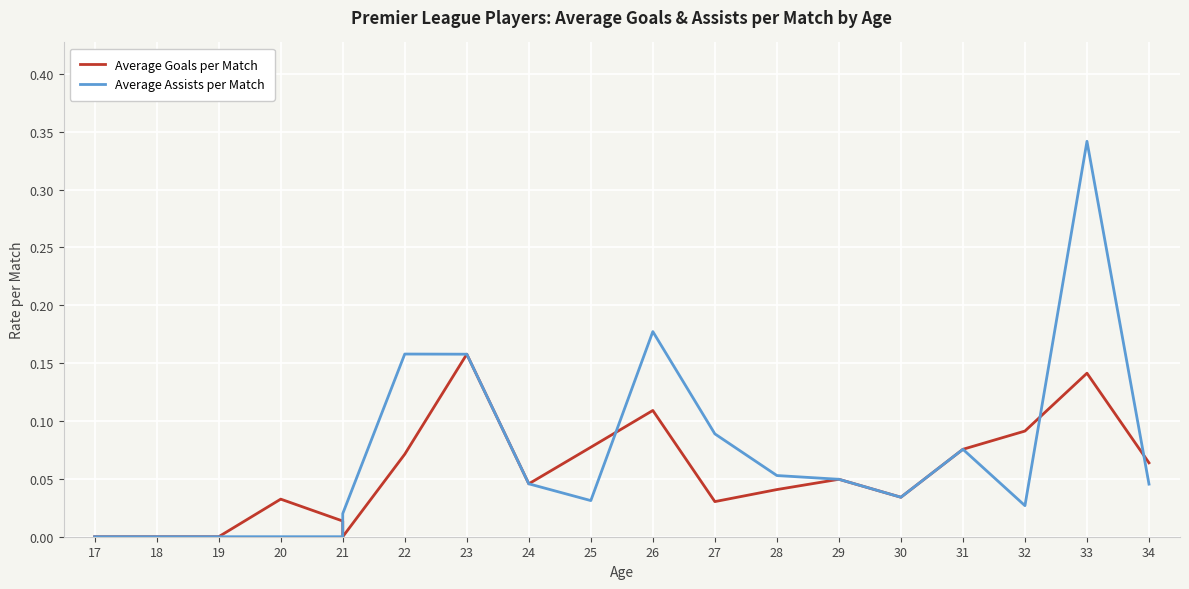

Which series has the largest total across all categories?

Average Assists per Match